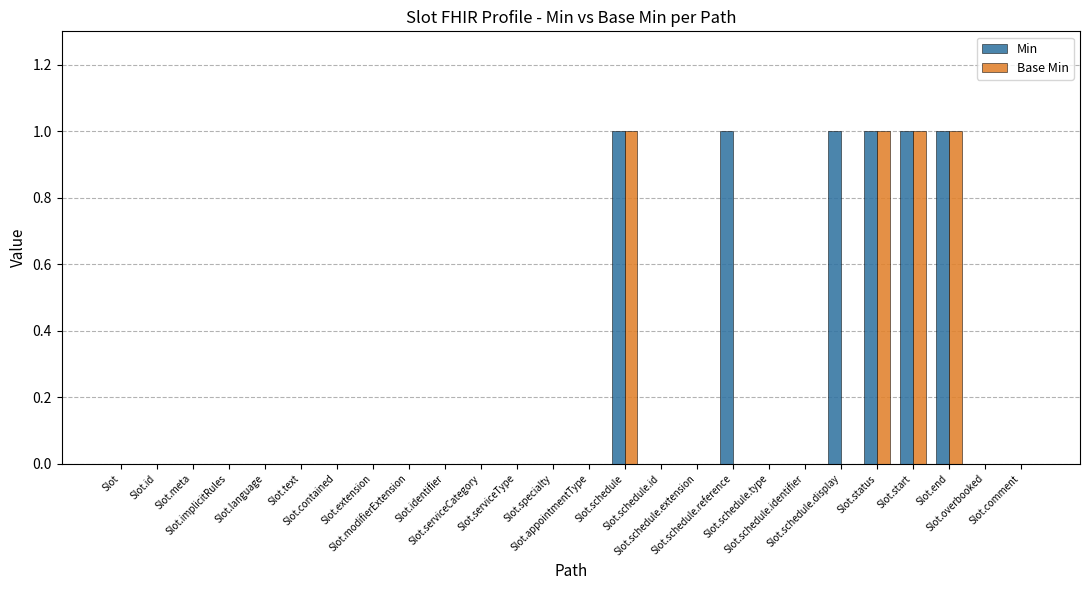

Does the chart contain stacked bars?

No